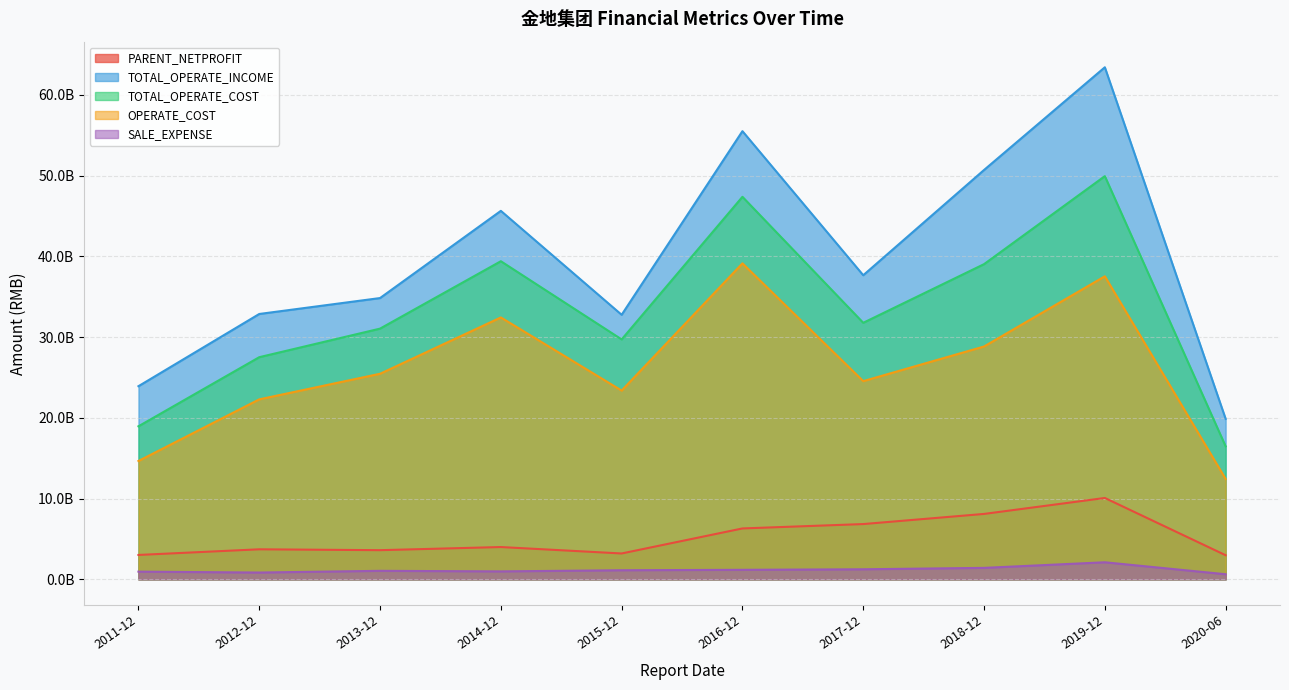

How many data points in PARENT_NETPROFIT are less than 3997451139?

5